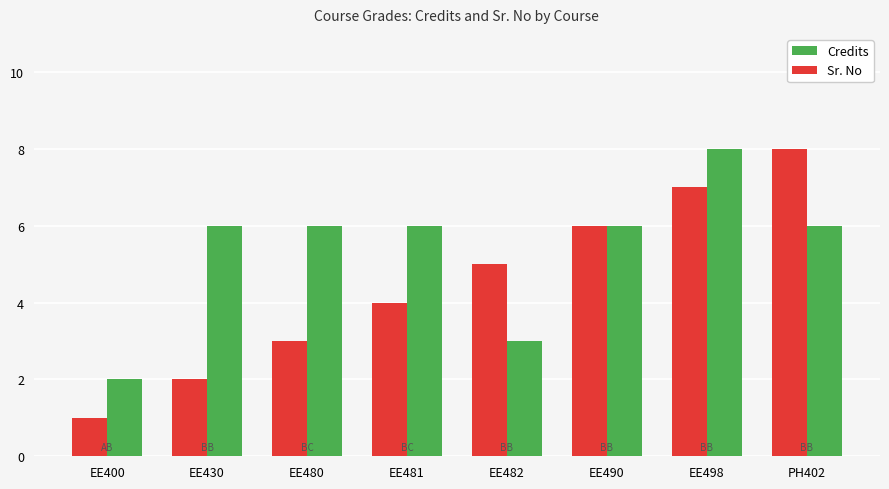

Which series changed the most between EE430 and EE490?

Sr. No